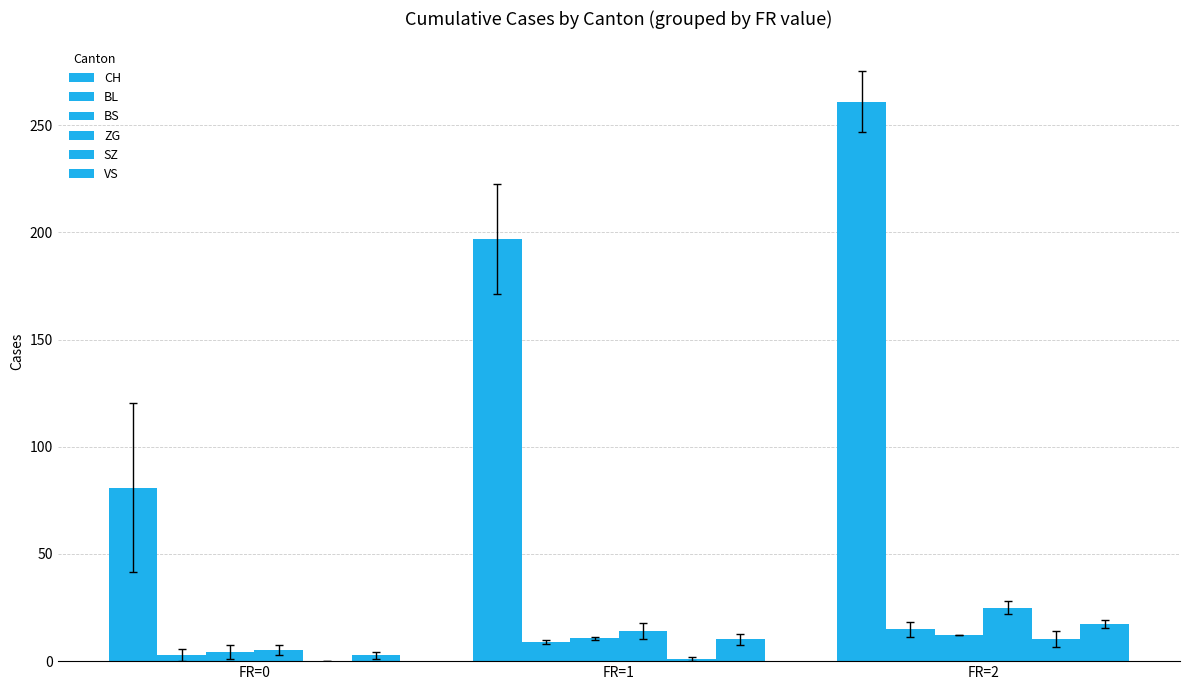

What is the difference between the highest and lowest values at FR=2?

250.6